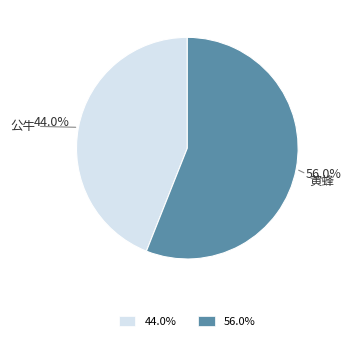

Between 44.0% and 56.0%, which is larger?

56.0%